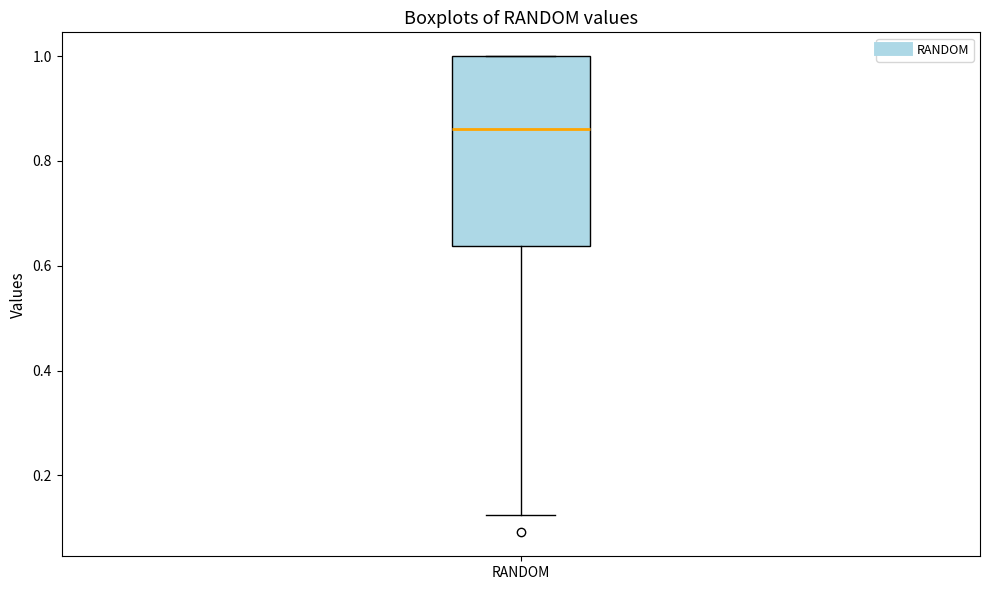

Read this box plot against the y-axis: the position of the median line, the range covered by the box, and the ends of both whiskers. The values are not printed on the chart, so give them approximately, as read against the axis.

median 0.86, box 0.64 to 1.00, whiskers 0.12 to 1.00